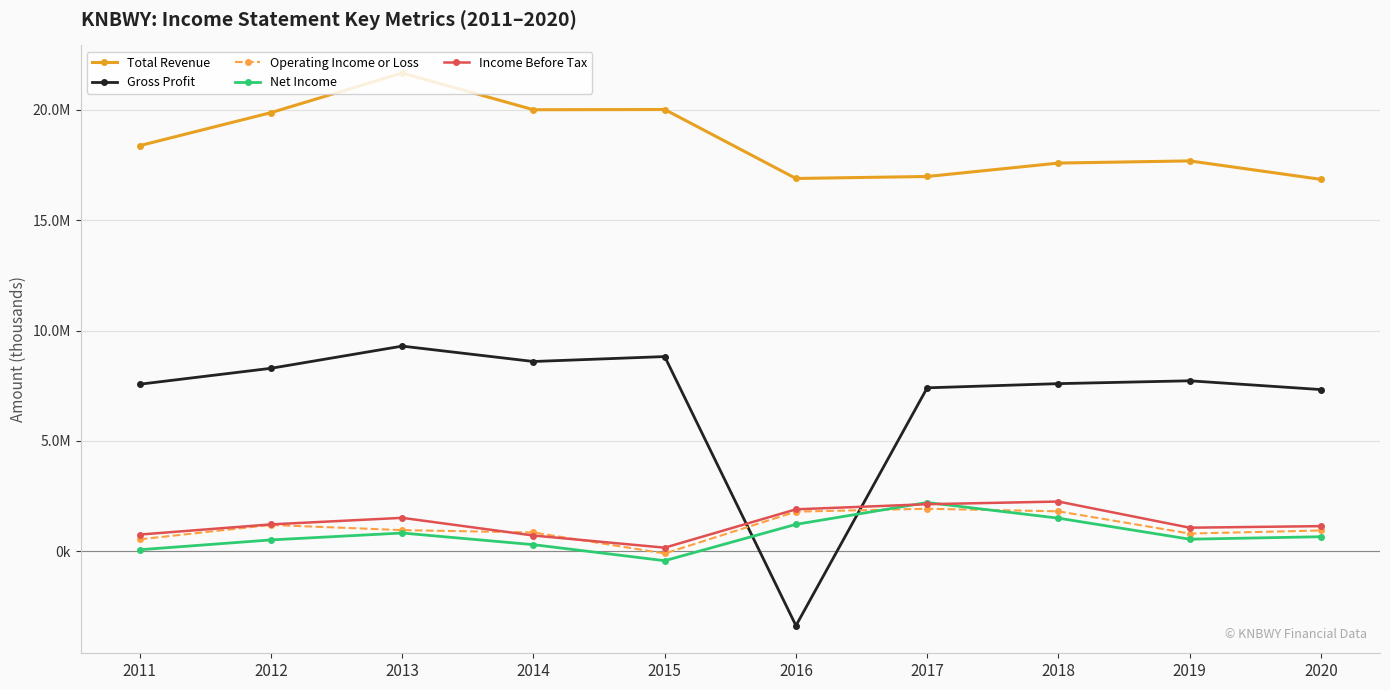

What is the greatest value displayed?

21666600